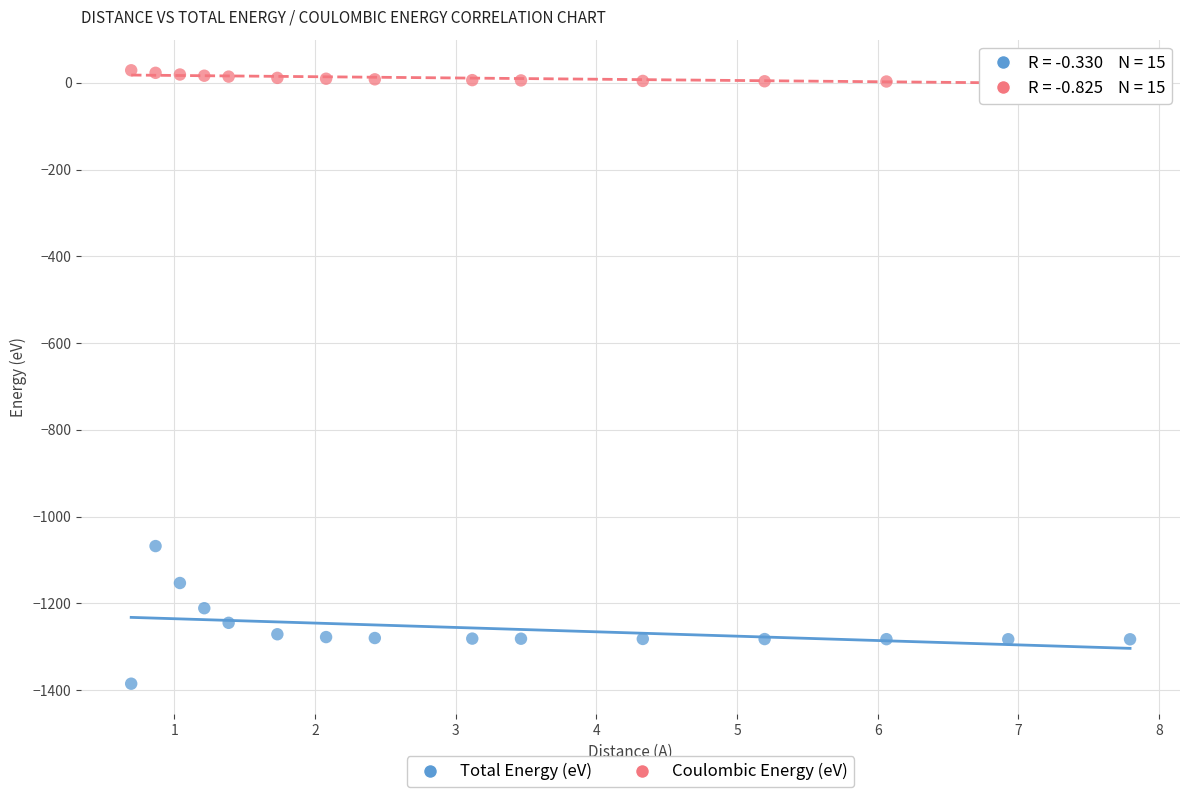

Which series has the widest spread of Y values?

Total Energy (eV)